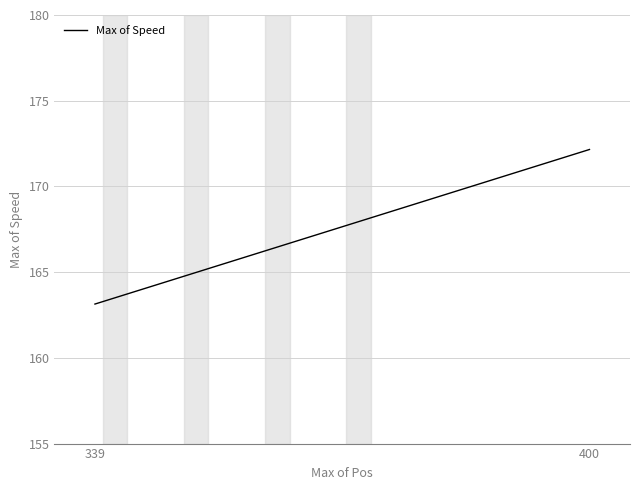

What is the approximate value at 400?

172.2